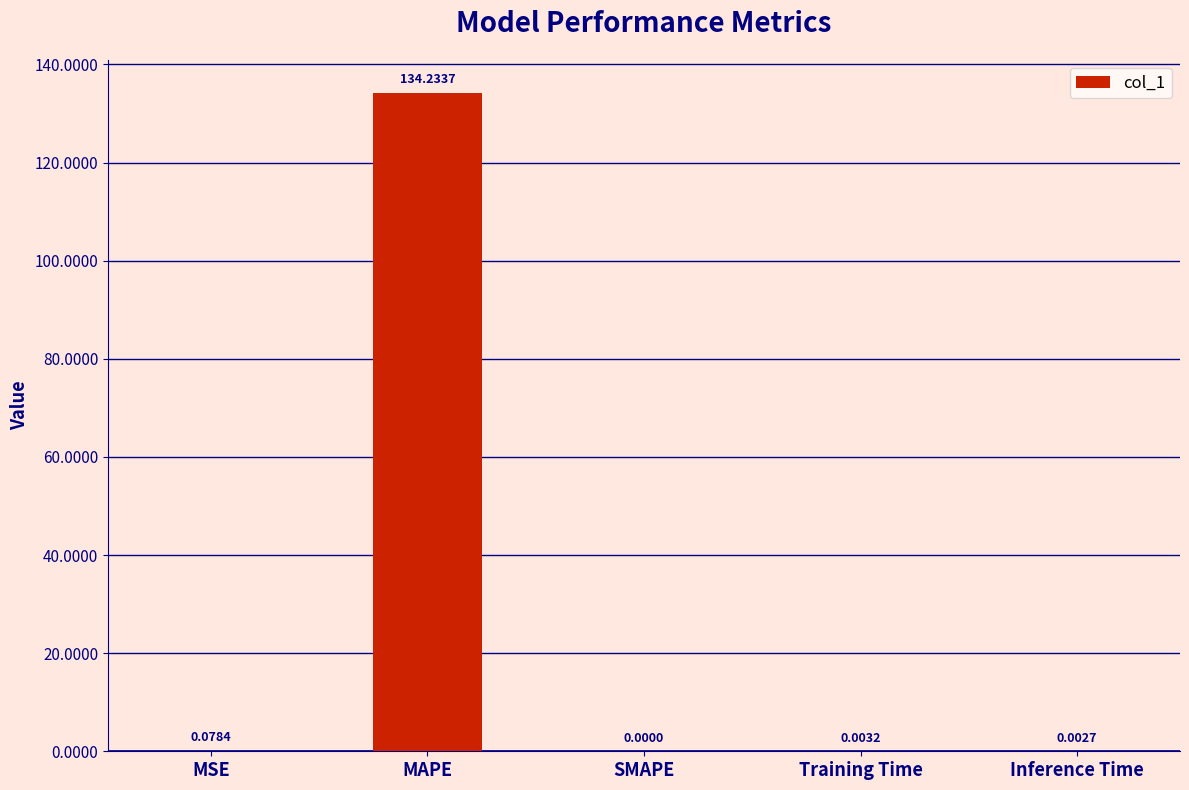

How many positive values are there?

4